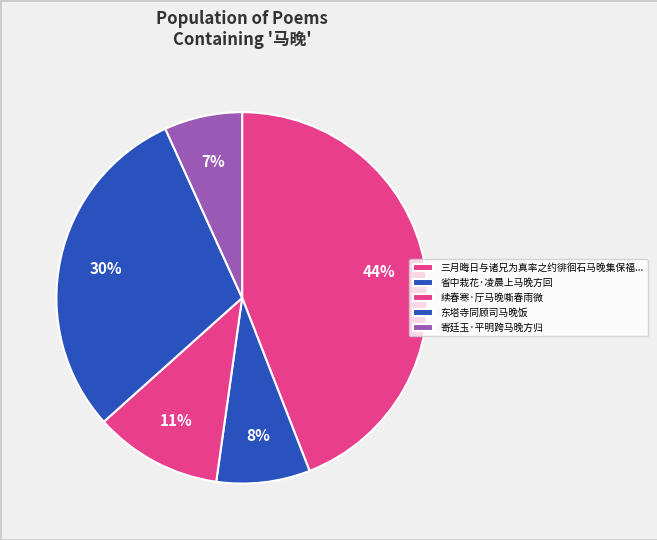

Count the number of slices in the pie.

5